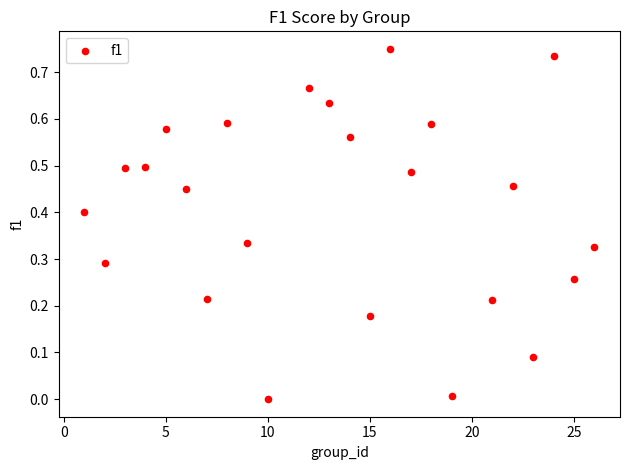

What is the range of X values (max minus min)?

25.0